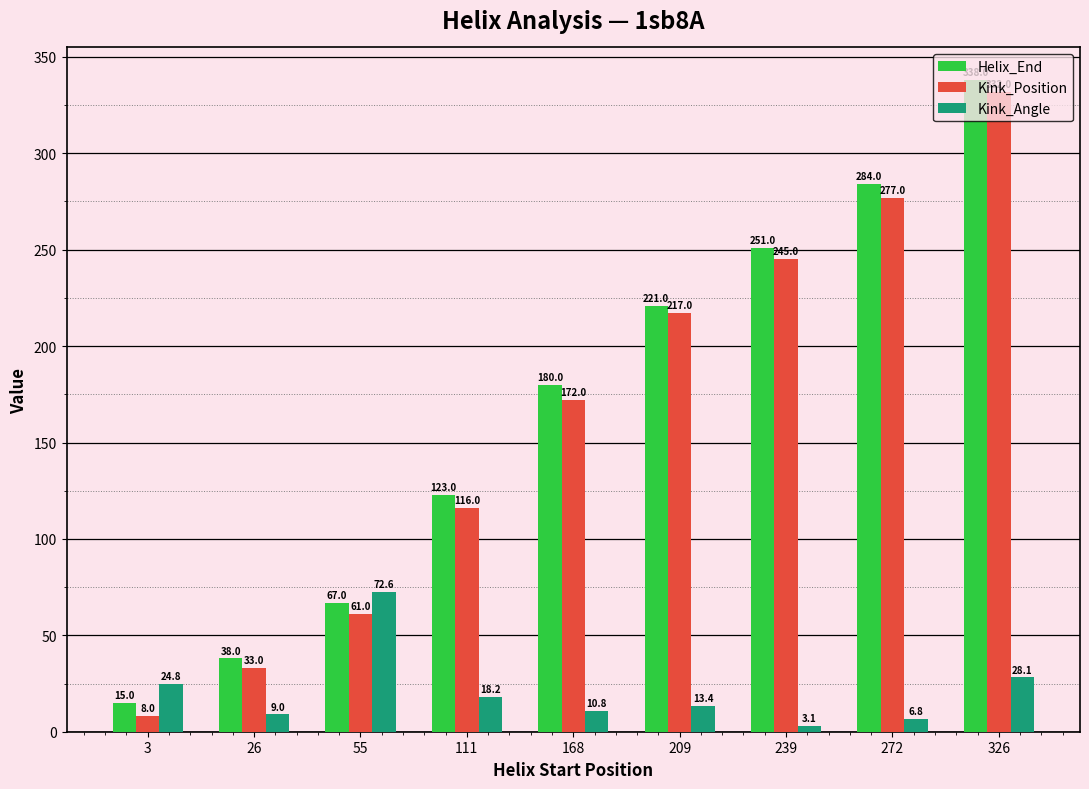

Does the chart contain any negative values?

No